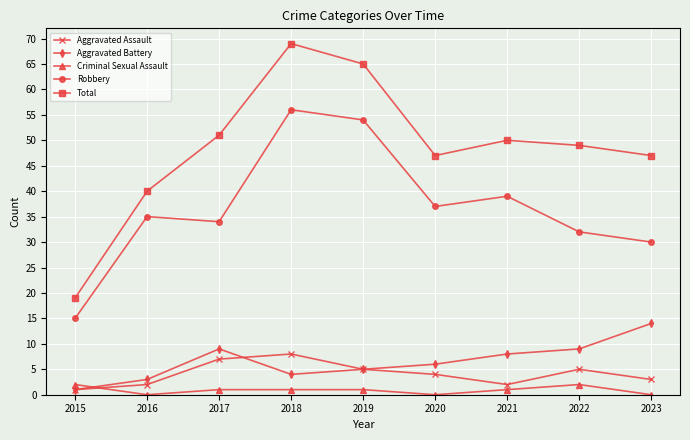

Rank the series at 2022 from highest to lowest value.

Total, Robbery, Aggravated Battery, Aggravated Assault, Criminal Sexual Assault